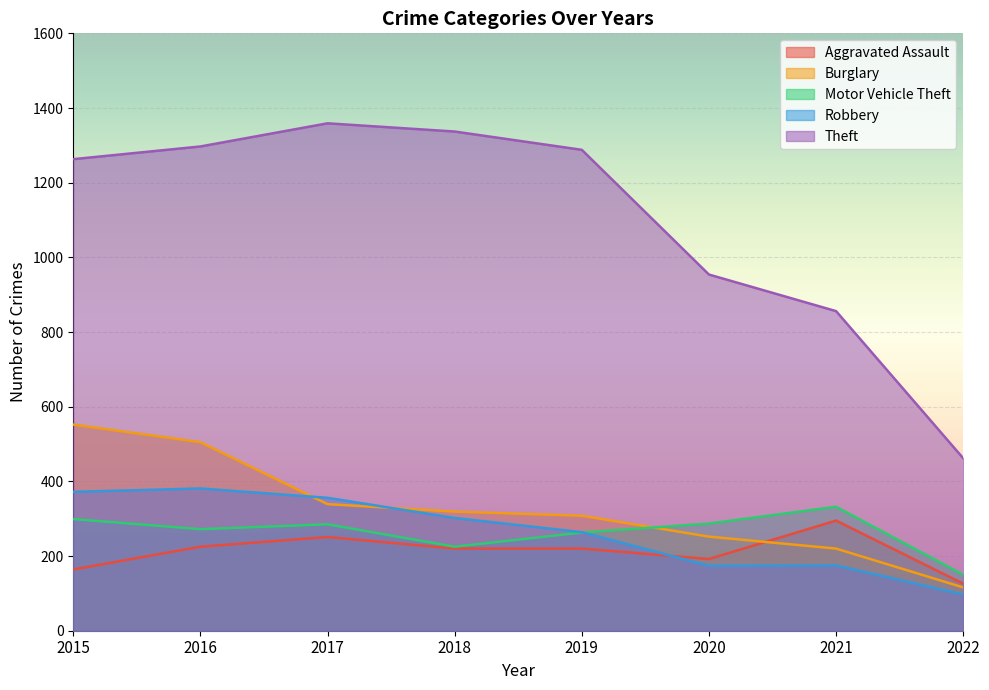

What is the value of the Theft point at the 2nd from the left?

1297